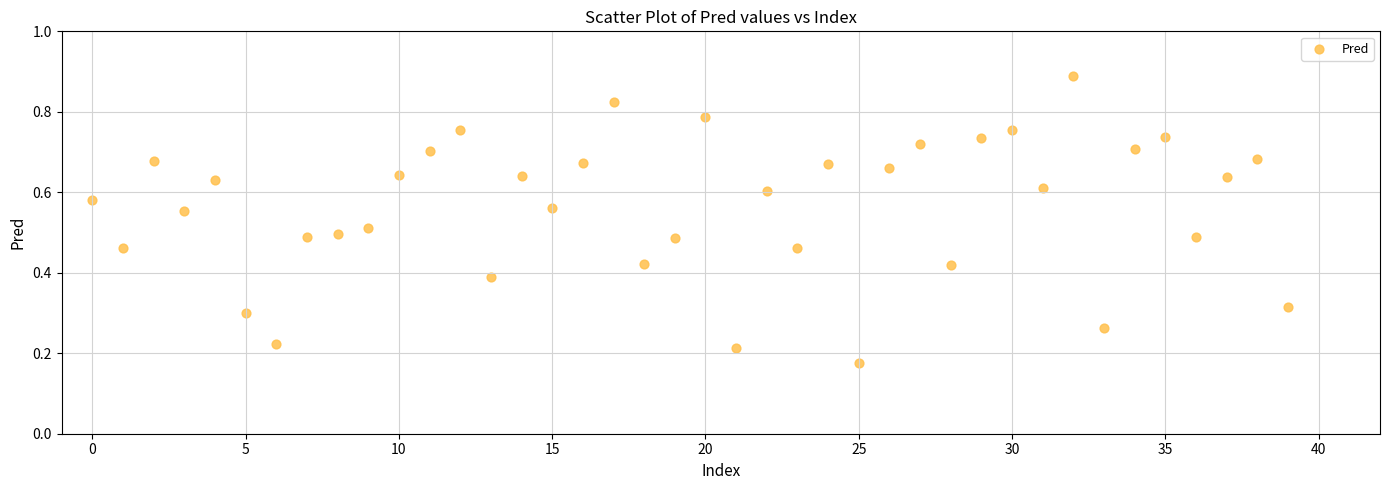

Count the number of points in this scatter plot.

40